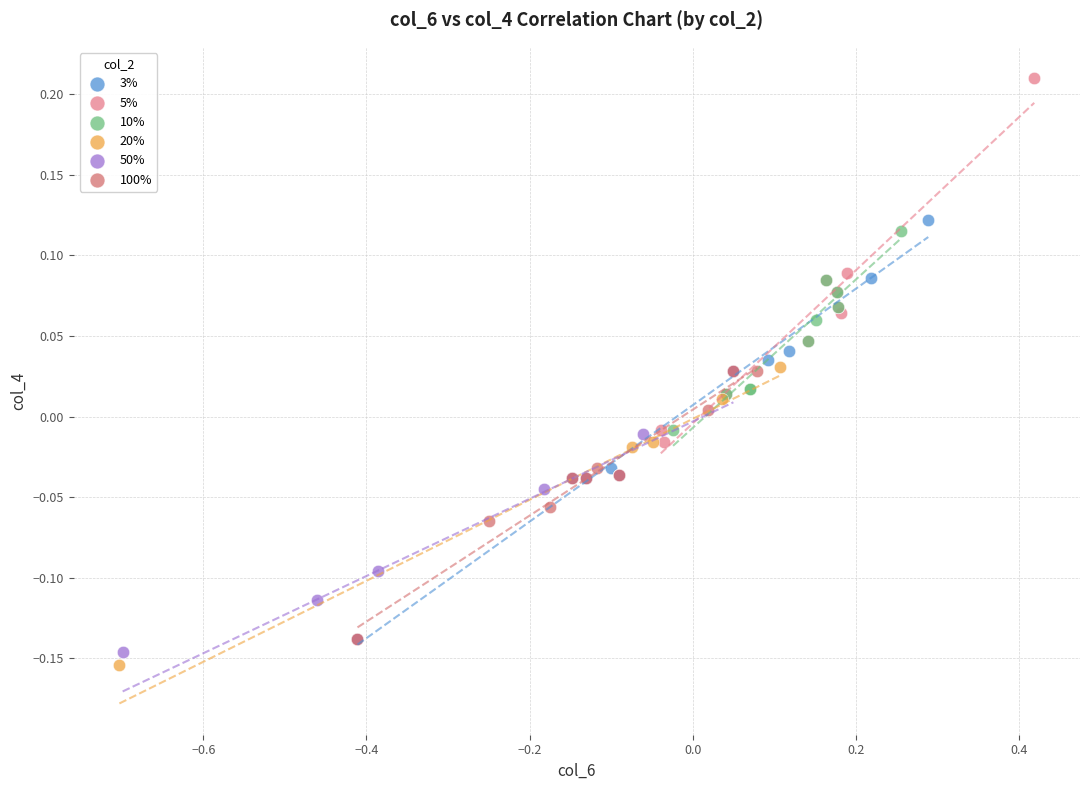

Which series contains the lowest Y value?

20%